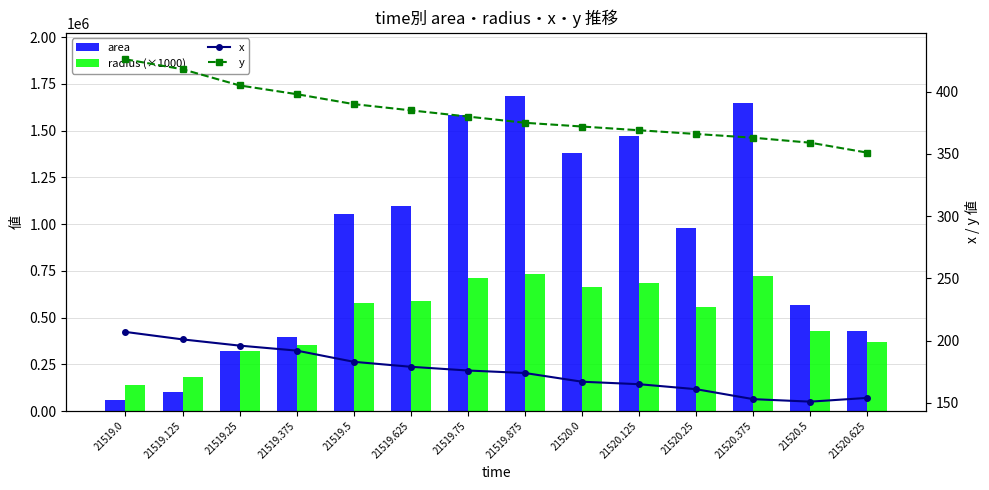

How many series are shown in this chart?

4